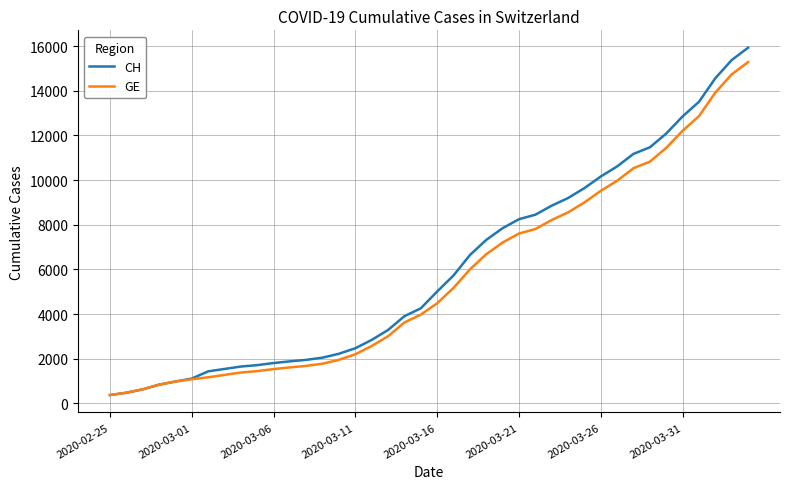

What is the maximum value for GE?

15284